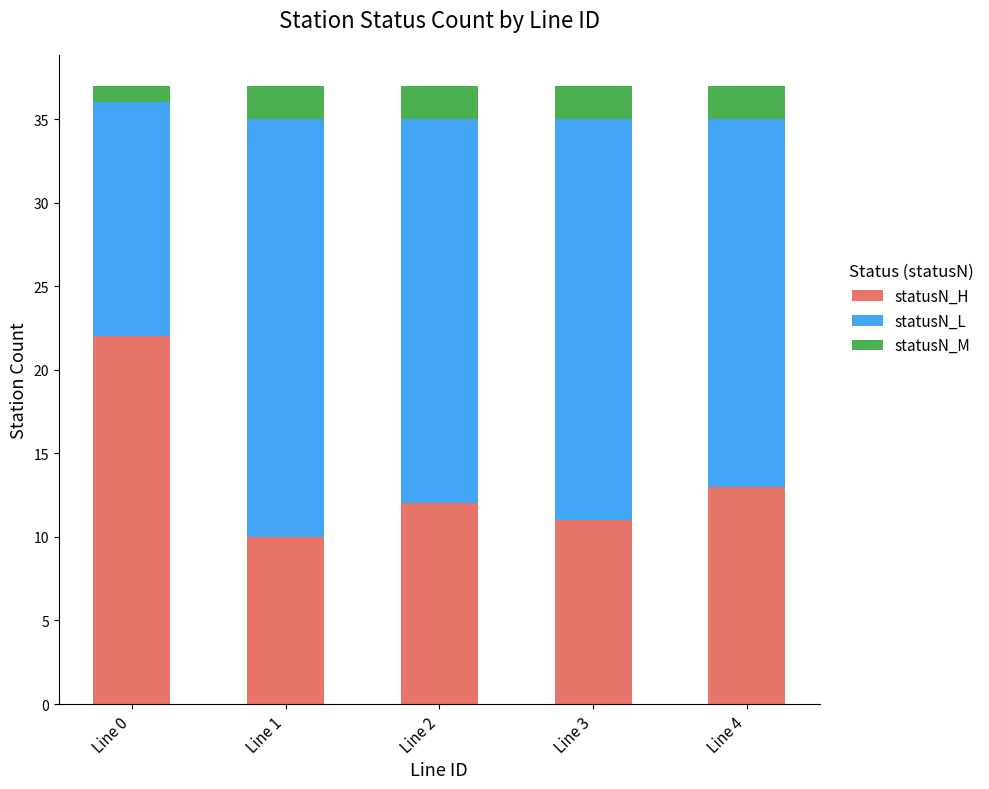

The value of statusN_H at Line 2 is 12. True or false?

True